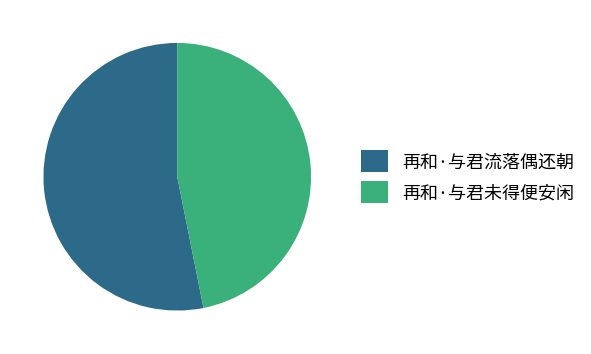

True or false: 再和·与君流落偶还朝 accounts for 39% of the total.

False